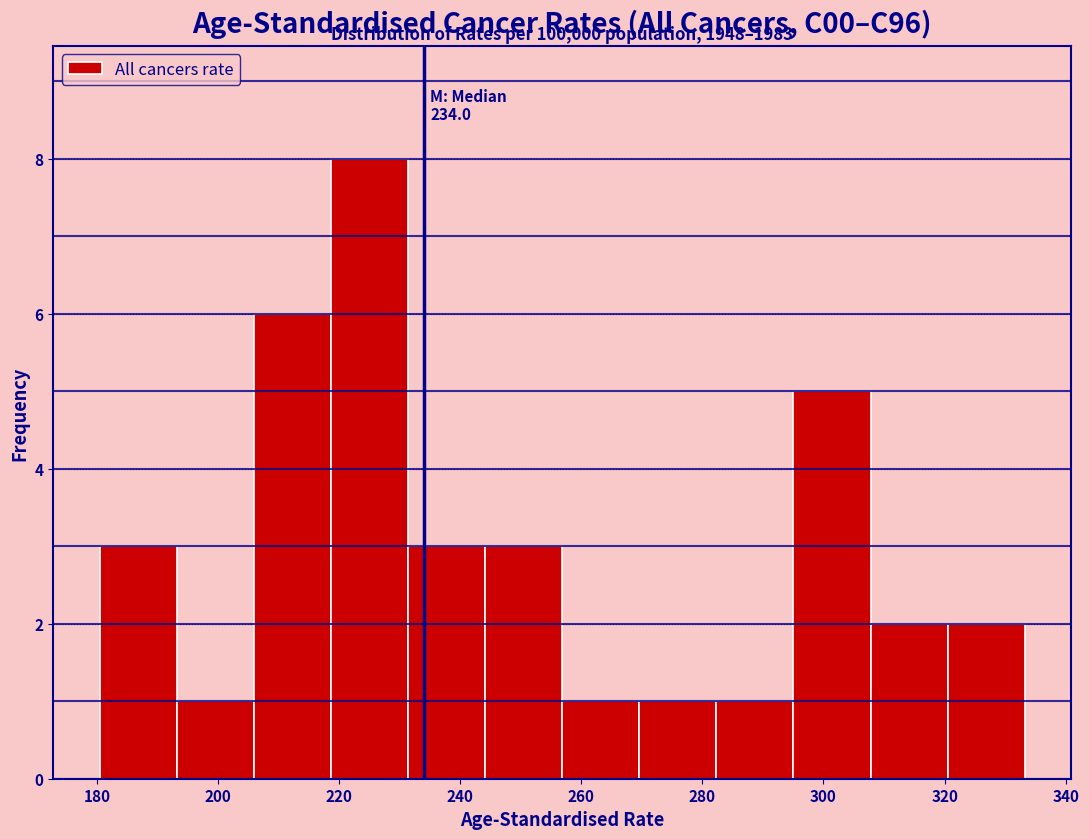

Over which range of the x-axis is the bar tallest?

218 to 232